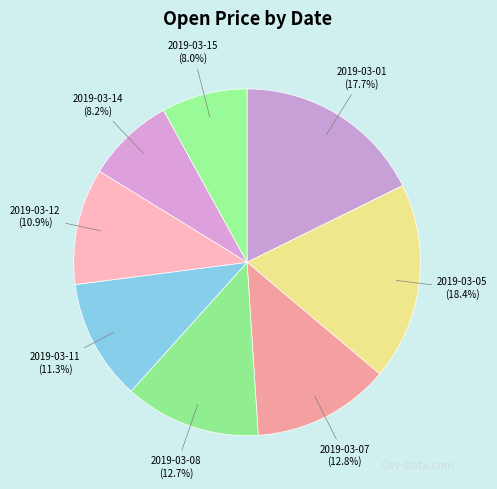

To the nearest percent, what is the difference between the 2019-03-08 and 2019-03-12 slice percentages?

2%